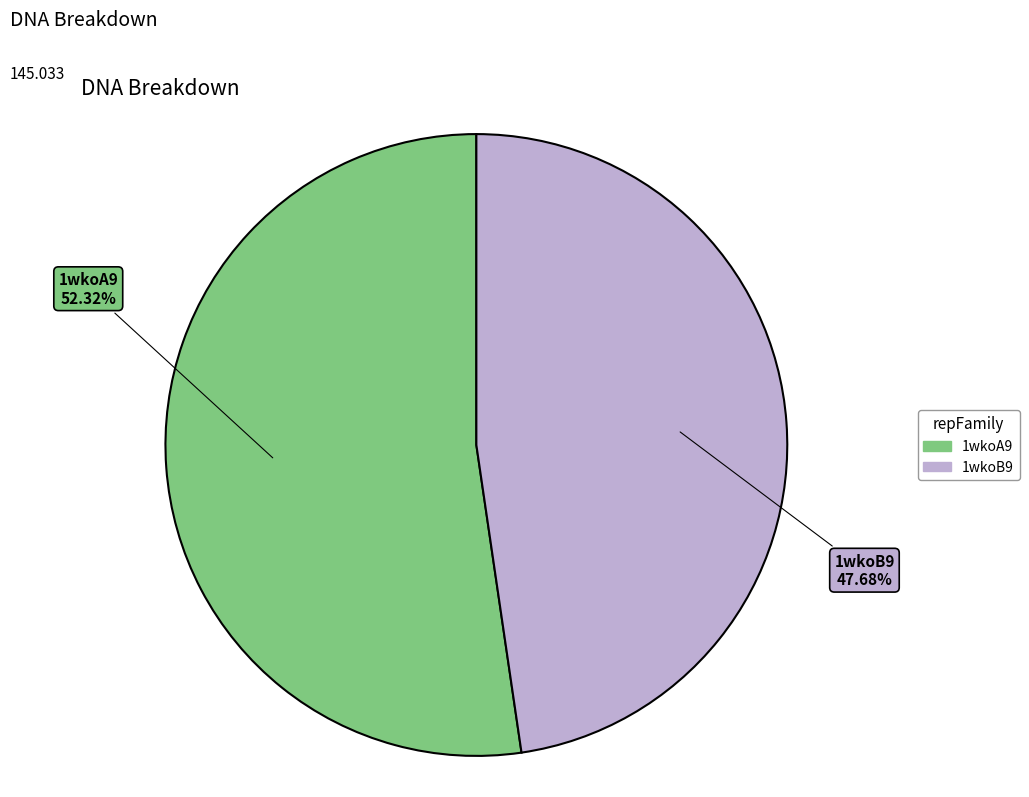

The 1wkoA9 slice represents 52% of the pie. True or false?

True